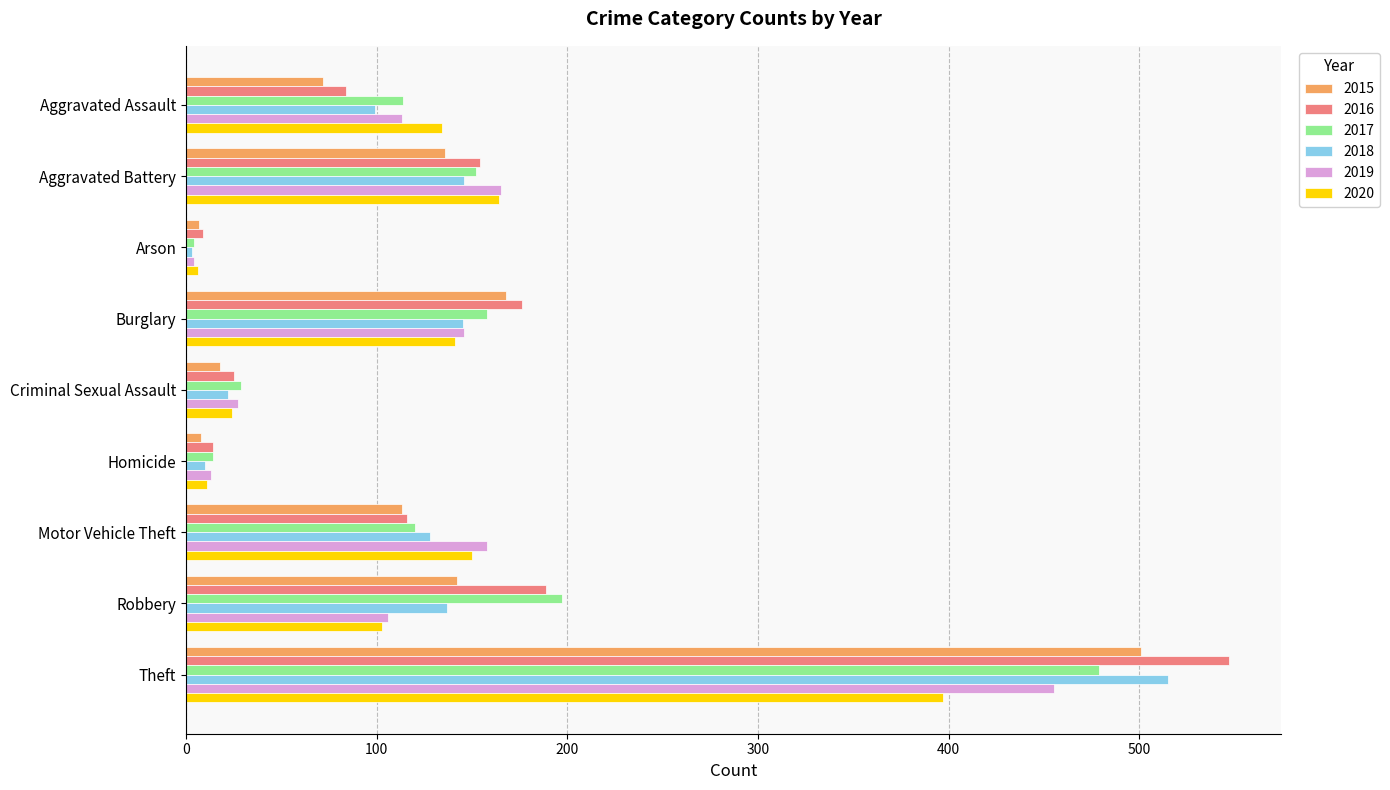

The value of 2019 at Aggravated Battery is 165. True or false?

True